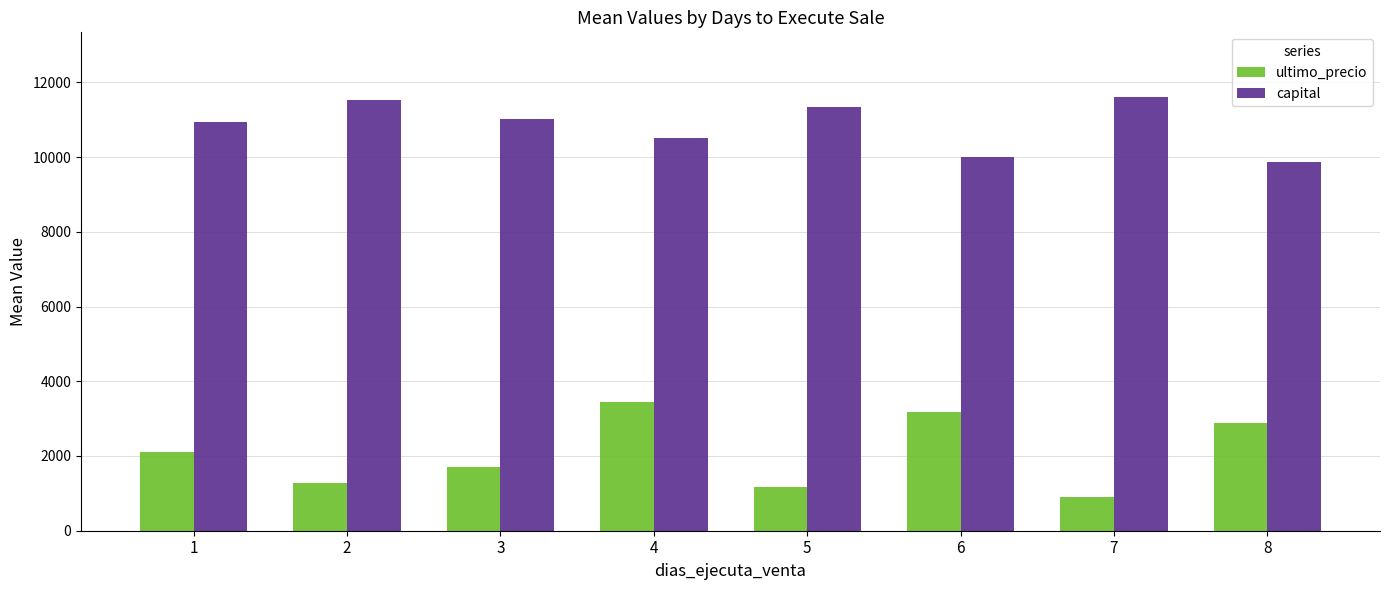

Which series has the largest total across all categories?

capital